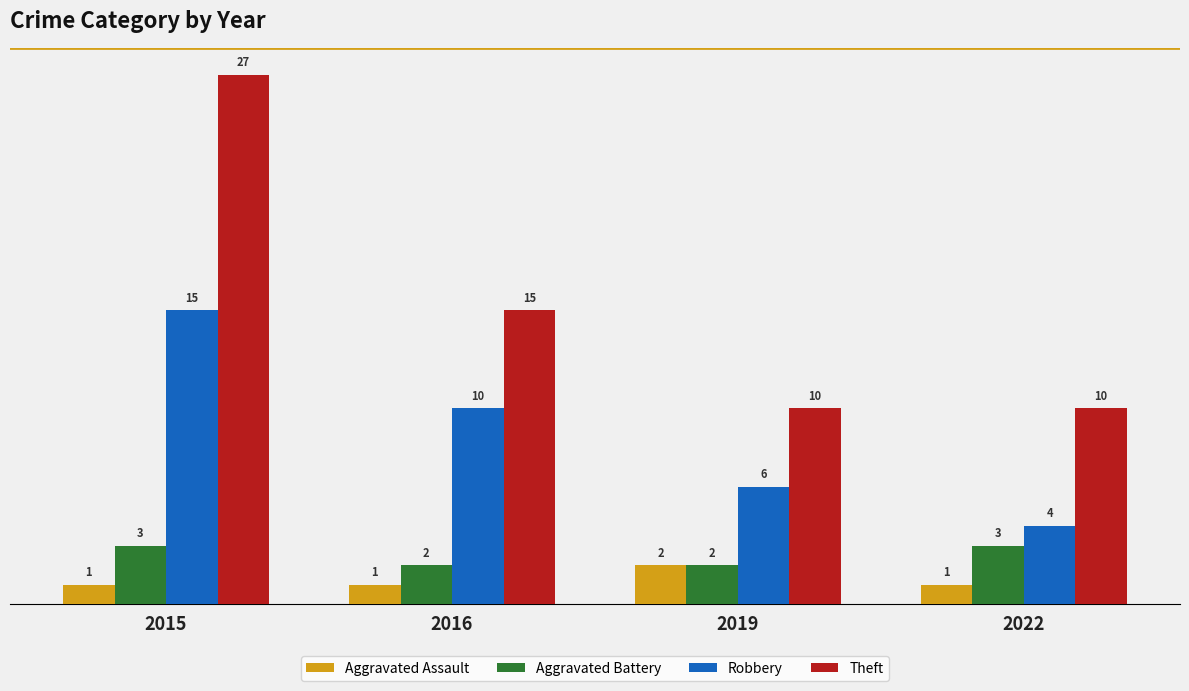

Count the number of categories in the chart.

4